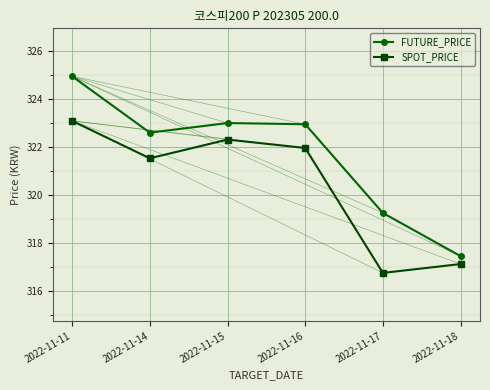

List the series in order of their overall mean, lowest first.

SPOT_PRICE, FUTURE_PRICE